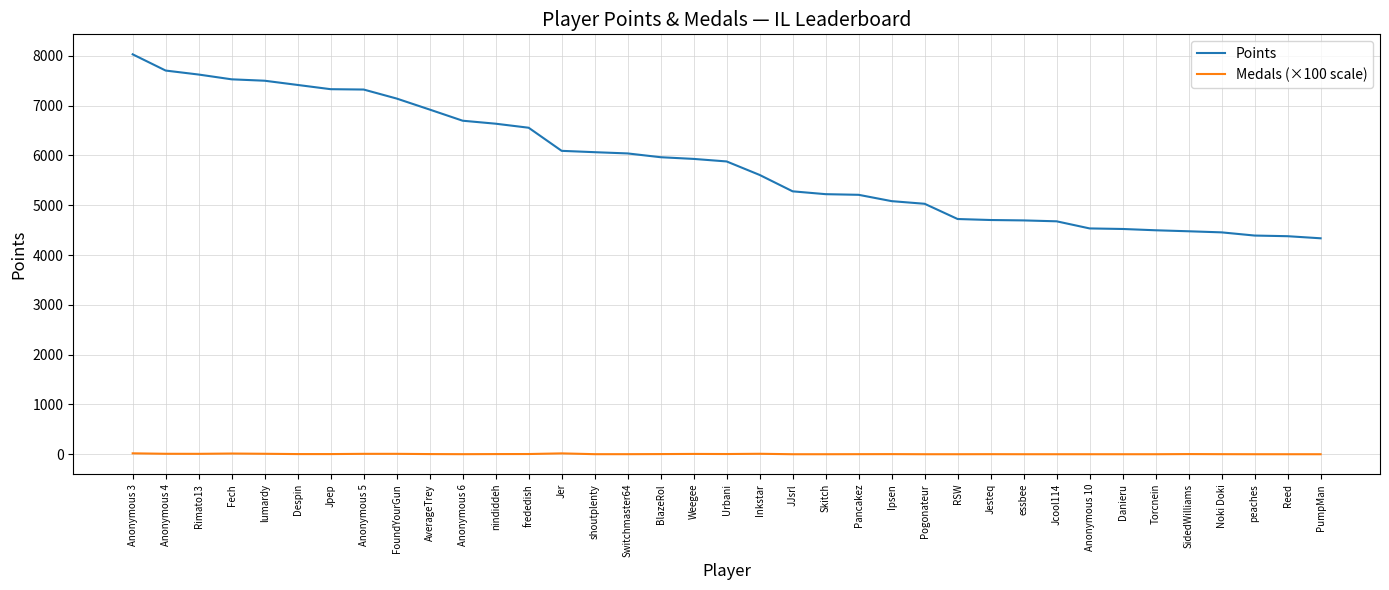

True or false: Medals (×100 scale) and Points intersect in this chart.

False